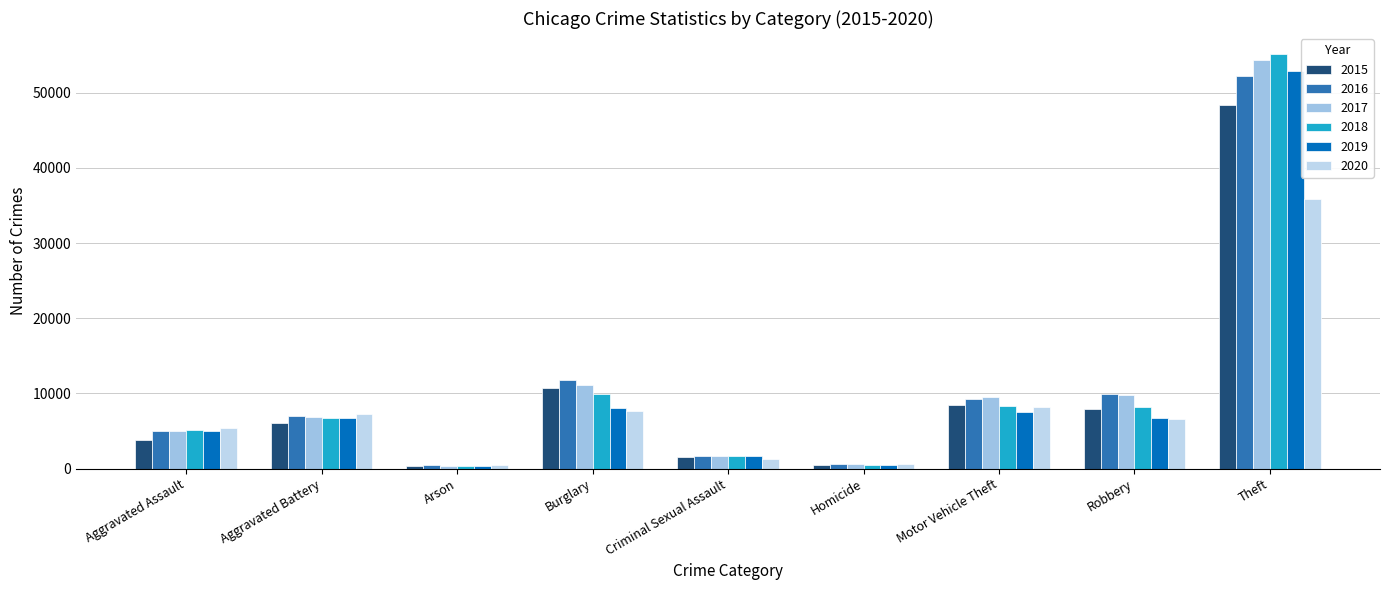

What is the total value across all series at Arson?

2359